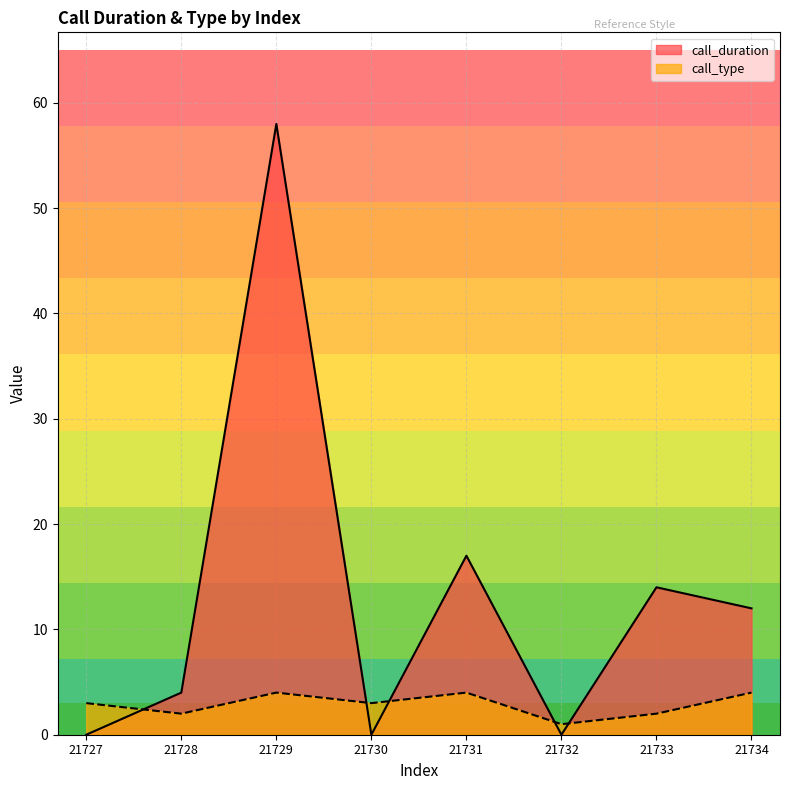

True or false: call_duration has a value of 4 at 21728.

True